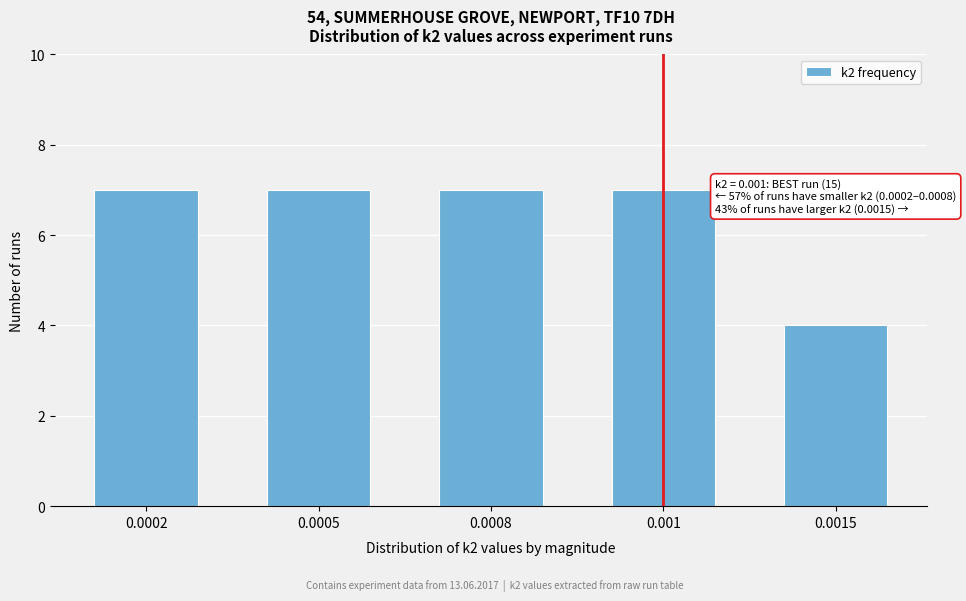

Reading right to left, transcribe all the data shown in this chart.

0.0015=4	0.001=7	0.0008=7	0.0005=7	0.0002=7